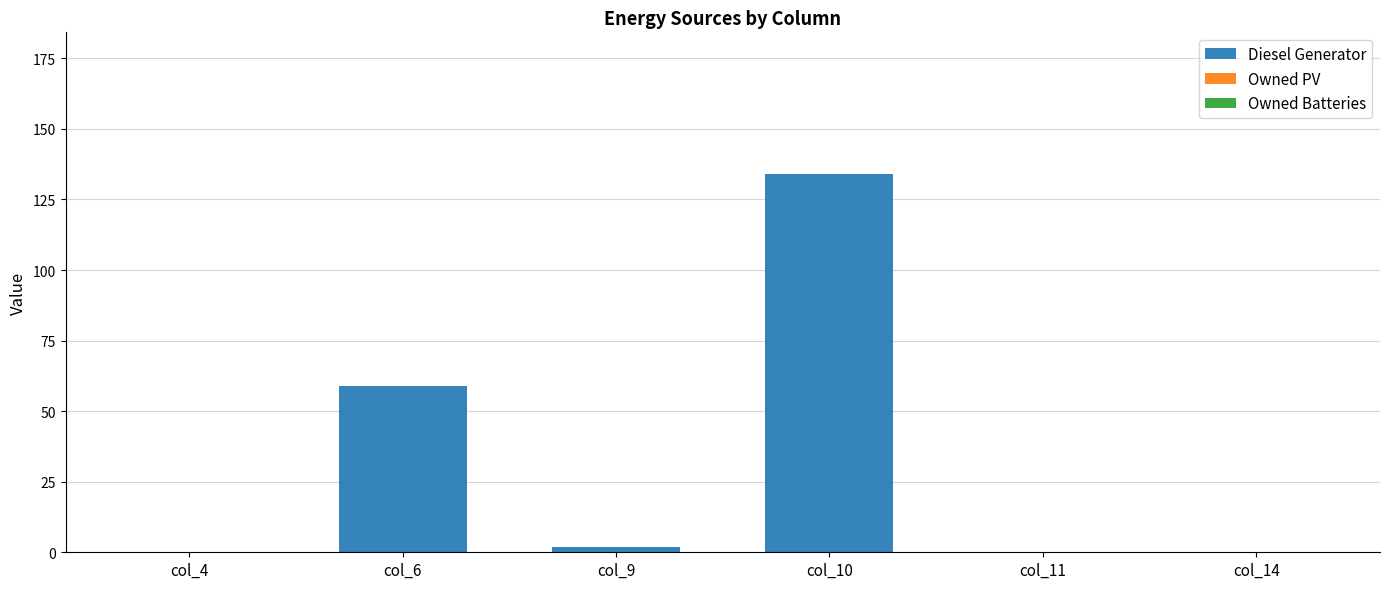

The chart shows a value of -47 at col_4. True or false?

False